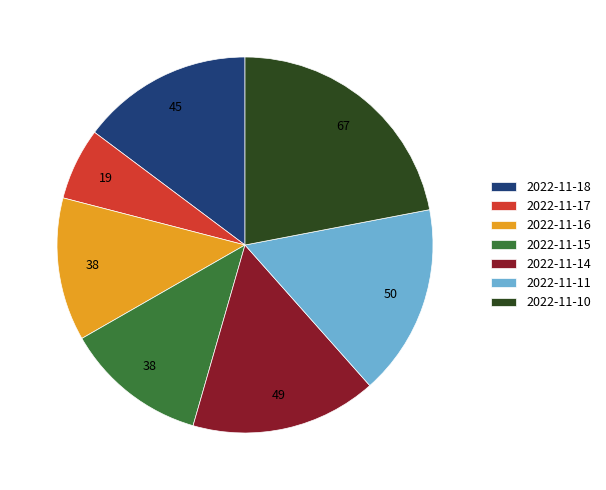

What is the ratio of the value at 2022-11-11 to the value at 2022-11-18?

1.1